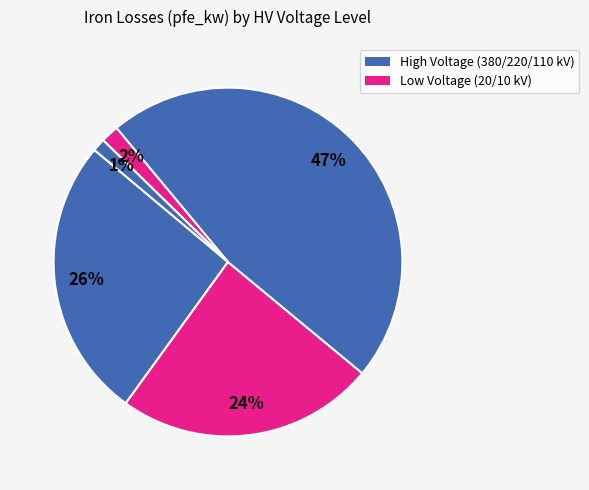

Count the number of slices in the pie.

5